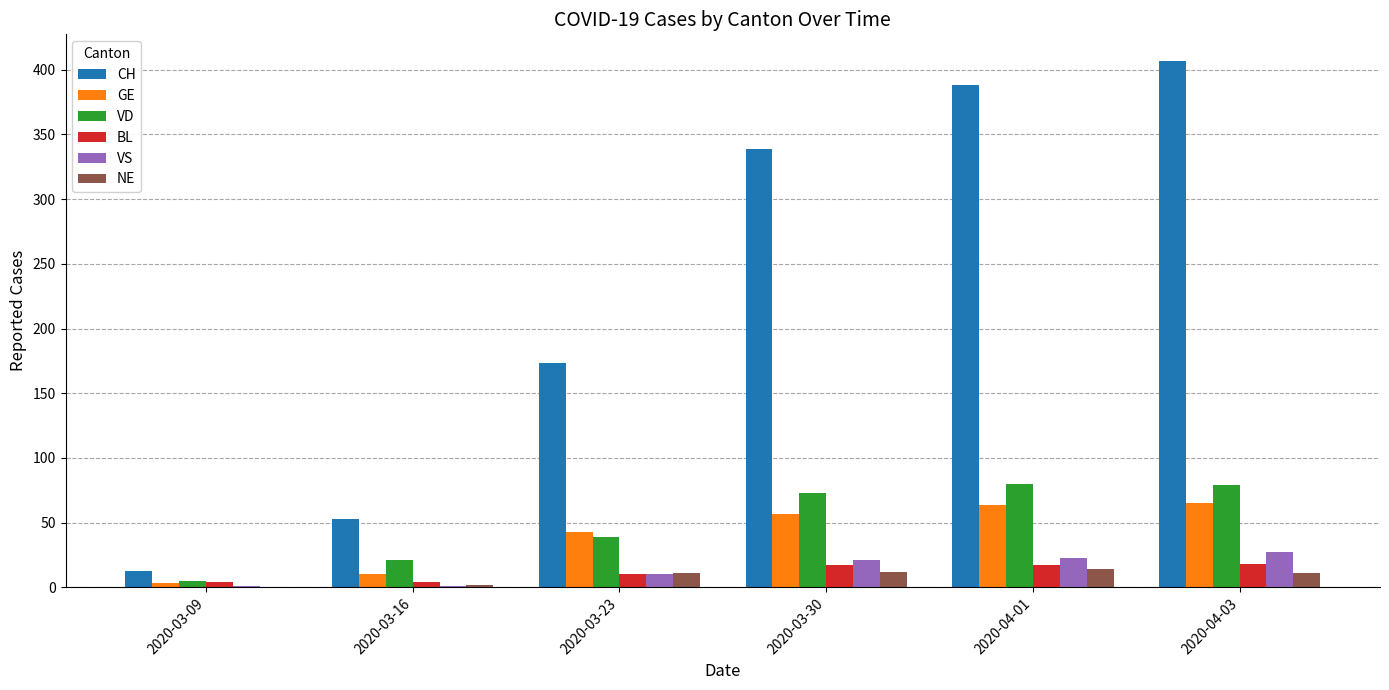

At which category is the sum across all series the highest?

2020-04-03